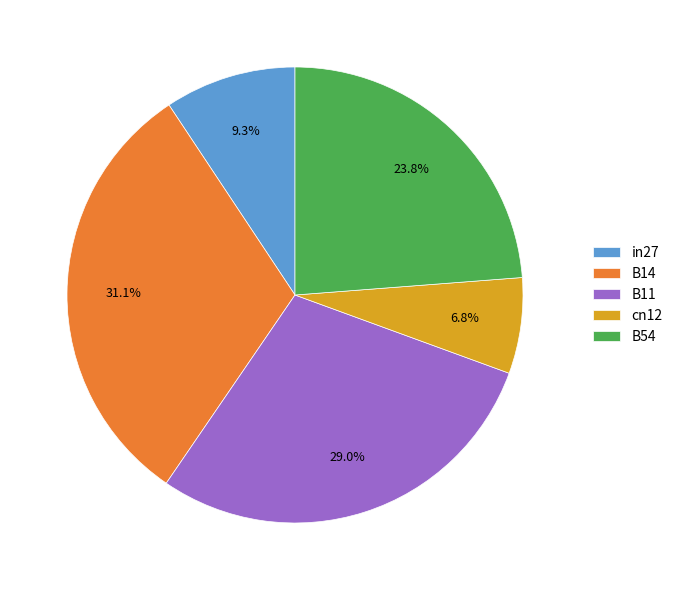

What is the smallest slice in the pie chart?

cn12